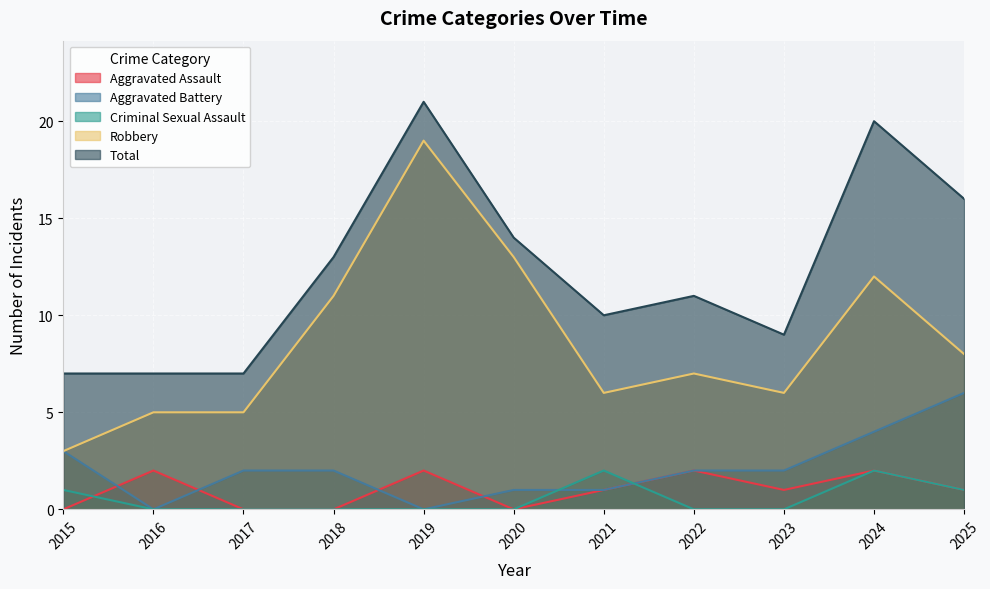

The value of Total at 2023 is 3. True or false?

False